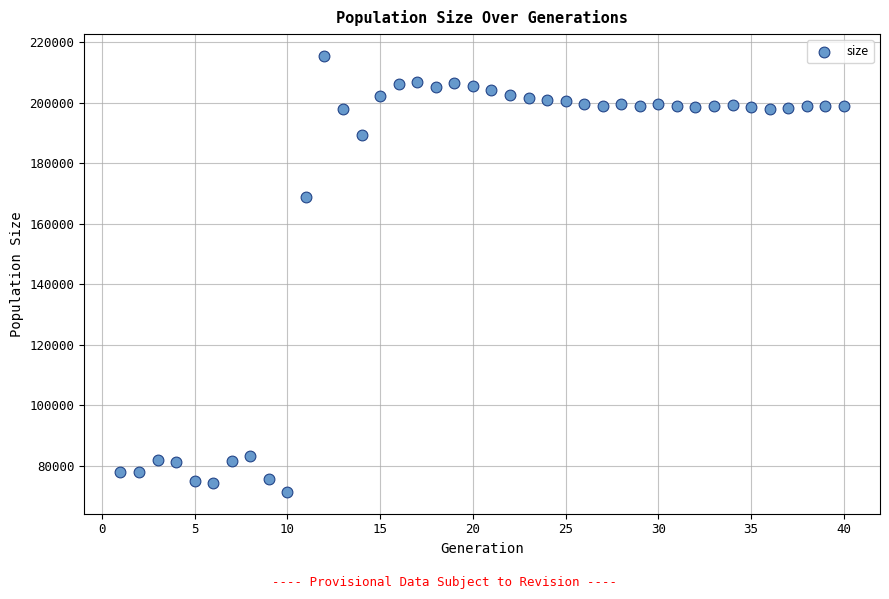

What Y value in the scatter plot is closest to 143427?

168731